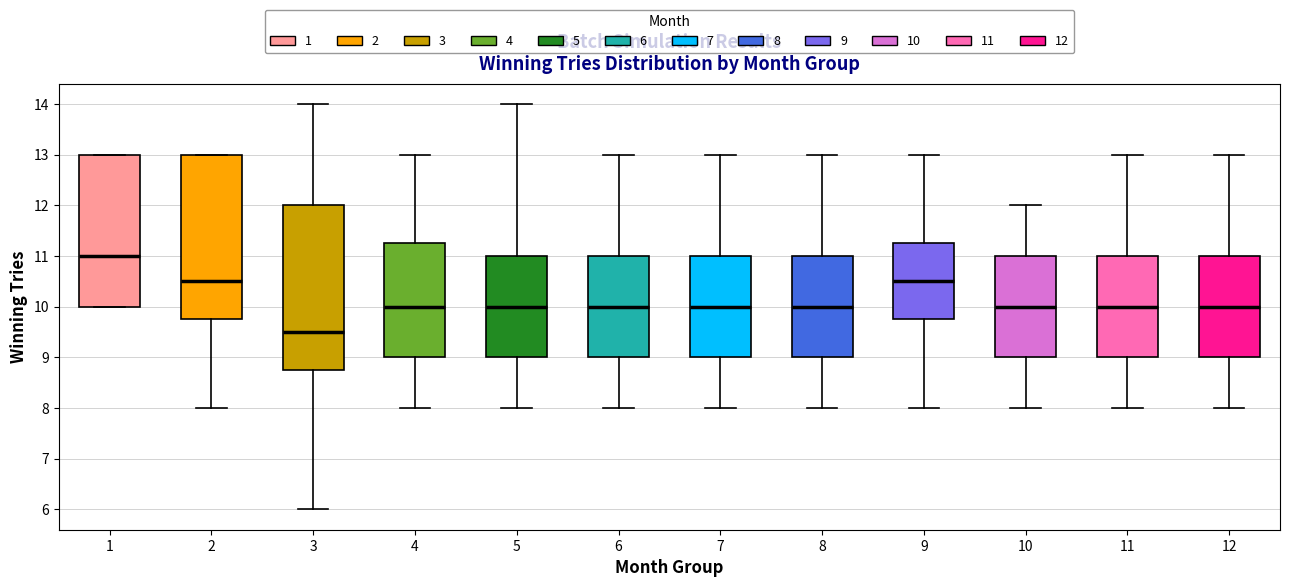

Reading left to right, read every box against the y-axis: the position of its median line, the range the box covers, and the ends of its whiskers. The values are not printed on the chart, so give them approximately, as read against the axis.

1: median 11.0, box 10.0 to 13.0, whiskers 10.0 to 13.0
2: median 10.5, box 9.8 to 13.0, whiskers 8.0 to 13.0
3: median 9.5, box 8.8 to 12.0, whiskers 6.0 to 14.0
4: median 10.0, box 9.0 to 11.3, whiskers 8.0 to 13.0
5: median 10.0, box 9.0 to 11.0, whiskers 8.0 to 14.0
6: median 10.0, box 9.0 to 11.0, whiskers 8.0 to 13.0
7: median 10.0, box 9.0 to 11.0, whiskers 8.0 to 13.0
8: median 10.0, box 9.0 to 11.0, whiskers 8.0 to 13.0
9: median 10.5, box 9.8 to 11.3, whiskers 8.0 to 13.0
10: median 10.0, box 9.0 to 11.0, whiskers 8.0 to 12.0
11: median 10.0, box 9.0 to 11.0, whiskers 8.0 to 13.0
12: median 10.0, box 9.0 to 11.0, whiskers 8.0 to 13.0